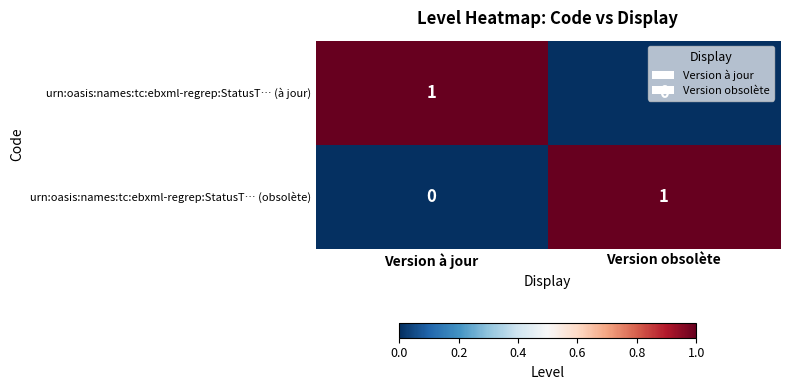

The value of urn:oasis:names:tc:ebxml-regrep:StatusT… (à jour) at Version obsolète is 0. True or false?

True